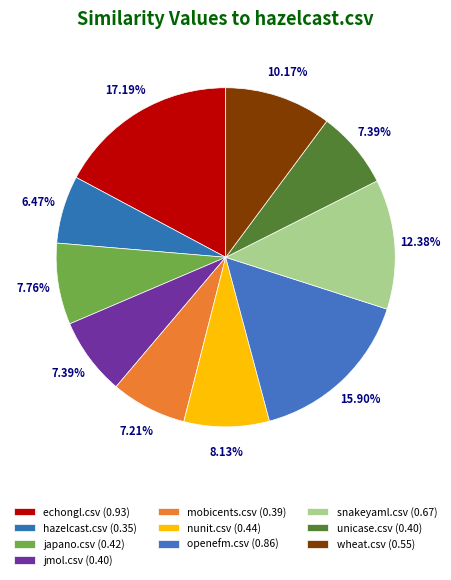

How many segments does this pie chart have?

10